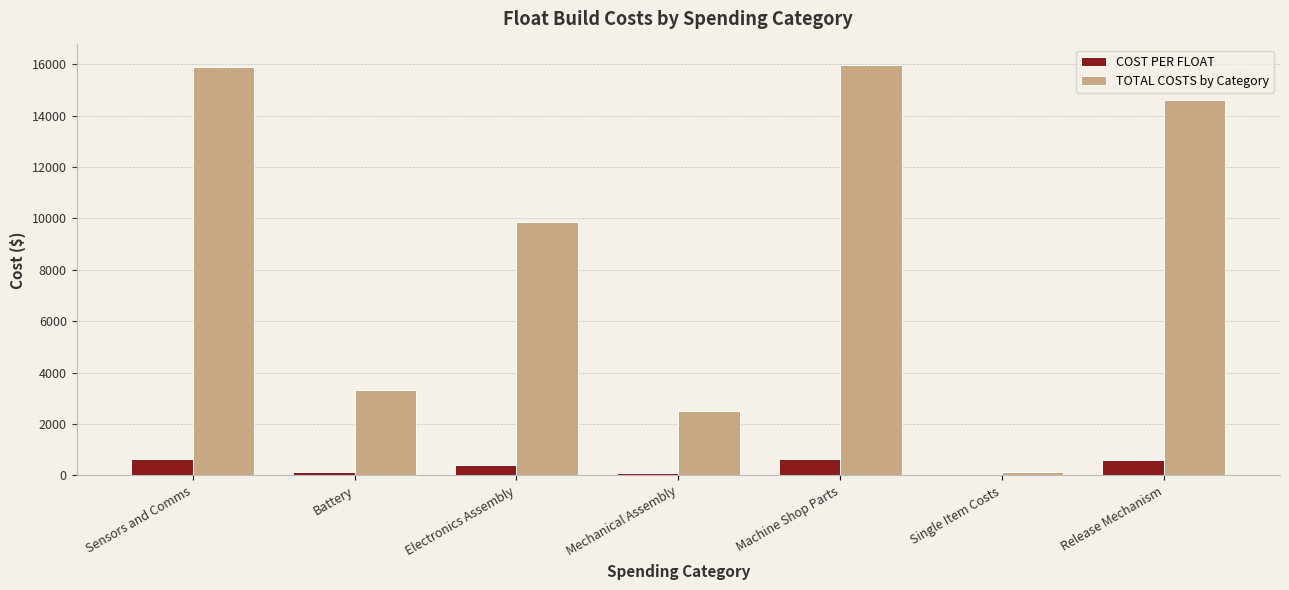

What is the sum of all COST PER FLOAT values?

2493.5